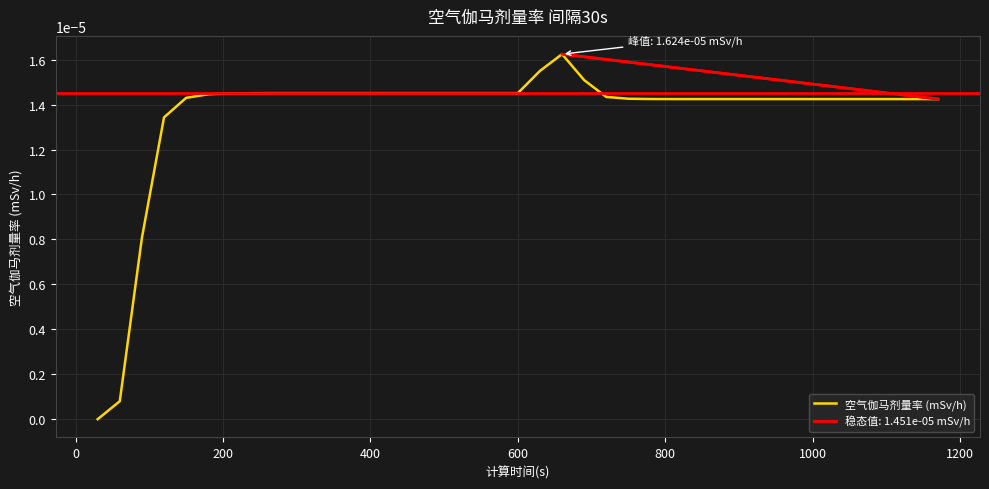

How many values are above zero?

38